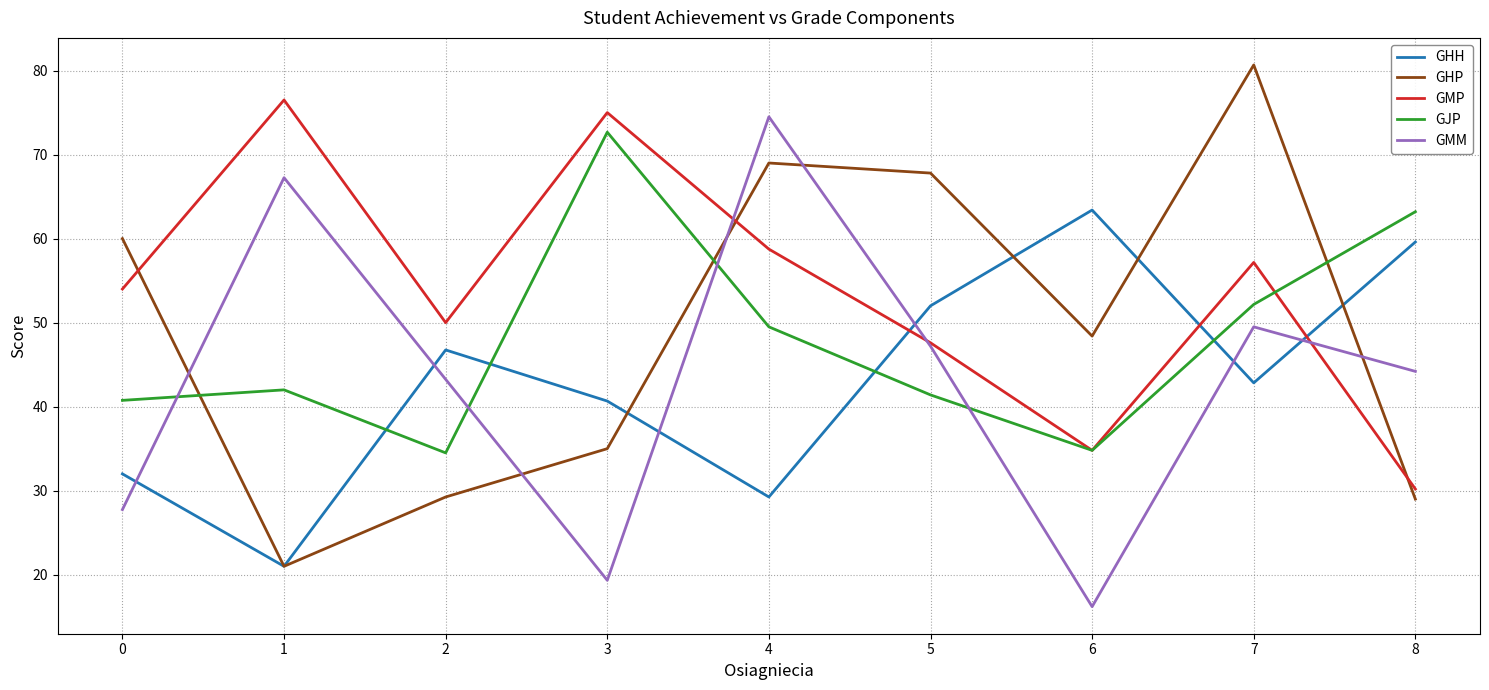

How many interior local peaks does the GJP series have?

2